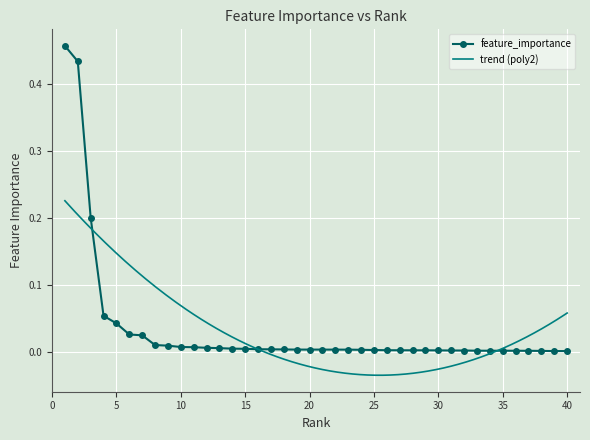

How many categories are shown in the chart?

40